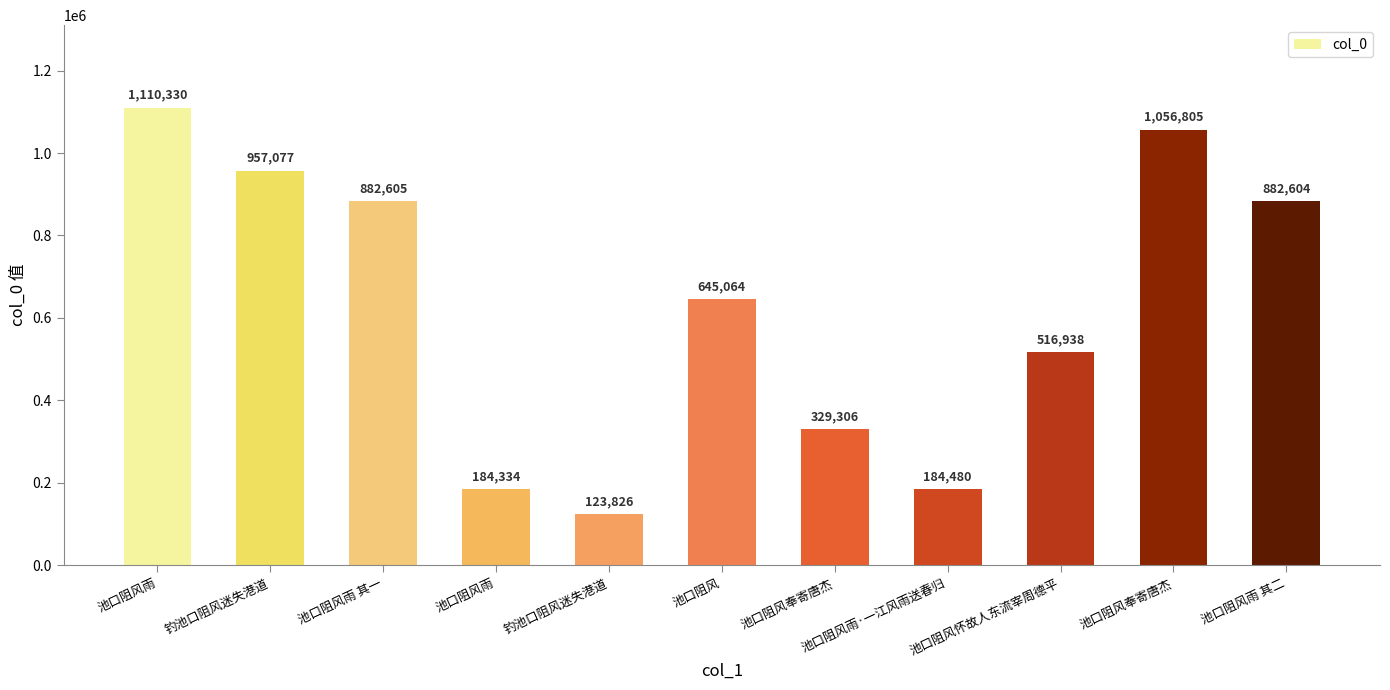

List the labels in order of value, largest first.

池口阻风雨, 池口阻风奉寄唐杰, 钓池口阻风迷失港道, 池口阻风雨 其一, 池口阻风雨 其二, 池口阻风, 池口阻风怀故人东流宰周德平, 池口阻风奉寄唐杰, 池口阻风雨·一江风雨送春归, 池口阻风雨, 钓池口阻风迷失港道